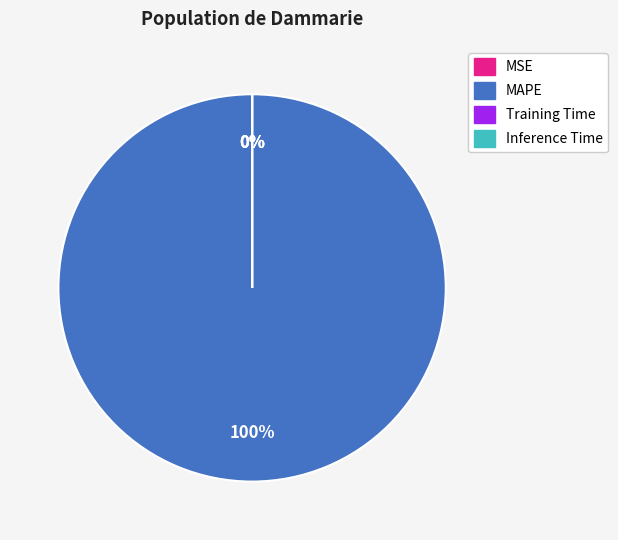

Is there any slice that represents more than half of the pie?

Yes